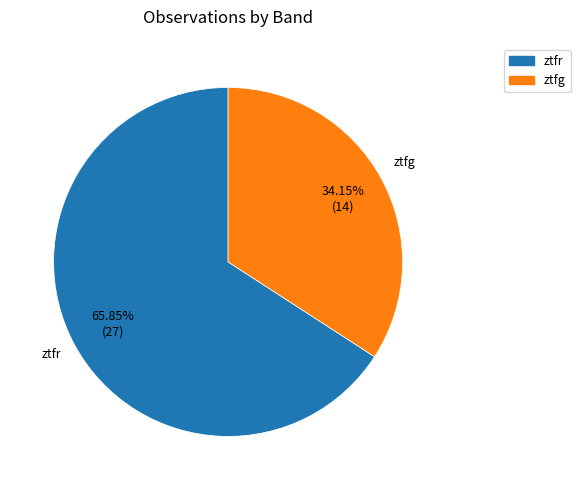

Is the sum of ztfr and ztfg greater than half?

Yes